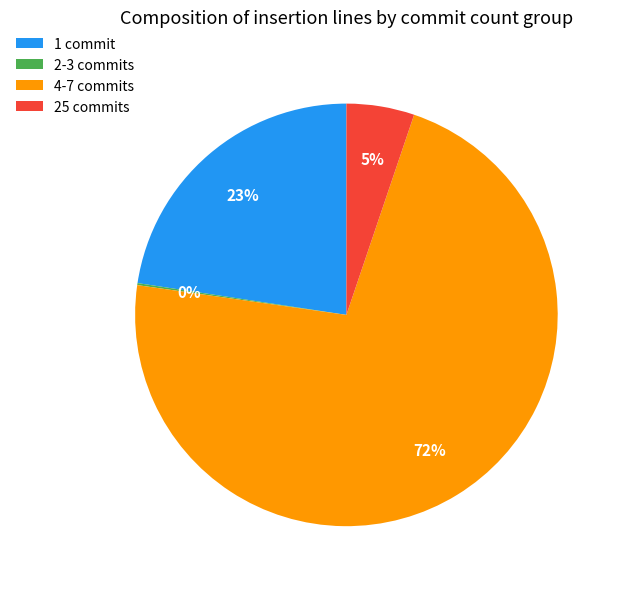

Which category has the biggest portion of the pie?

4-7 commits